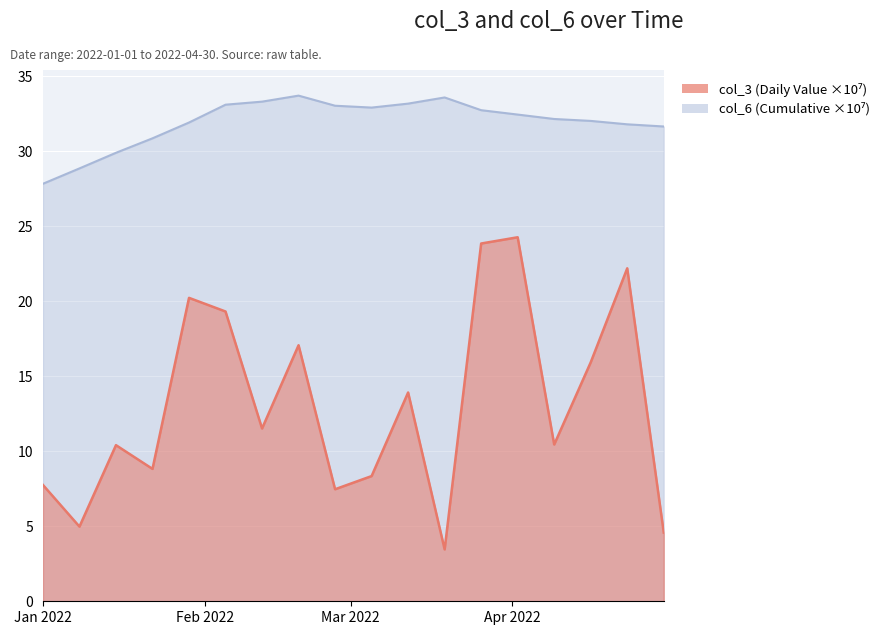

What position from the left is 2022-02-12?

7